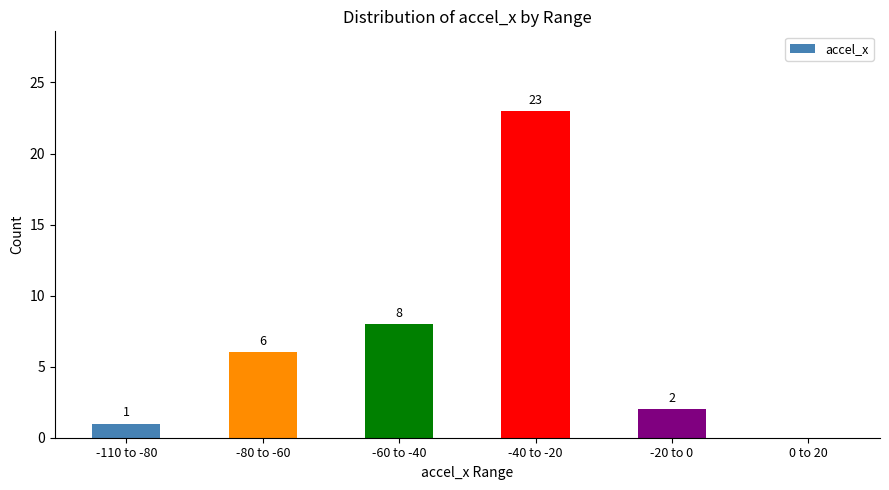

The chart shows a value of 0 at 0 to 20. True or false?

True